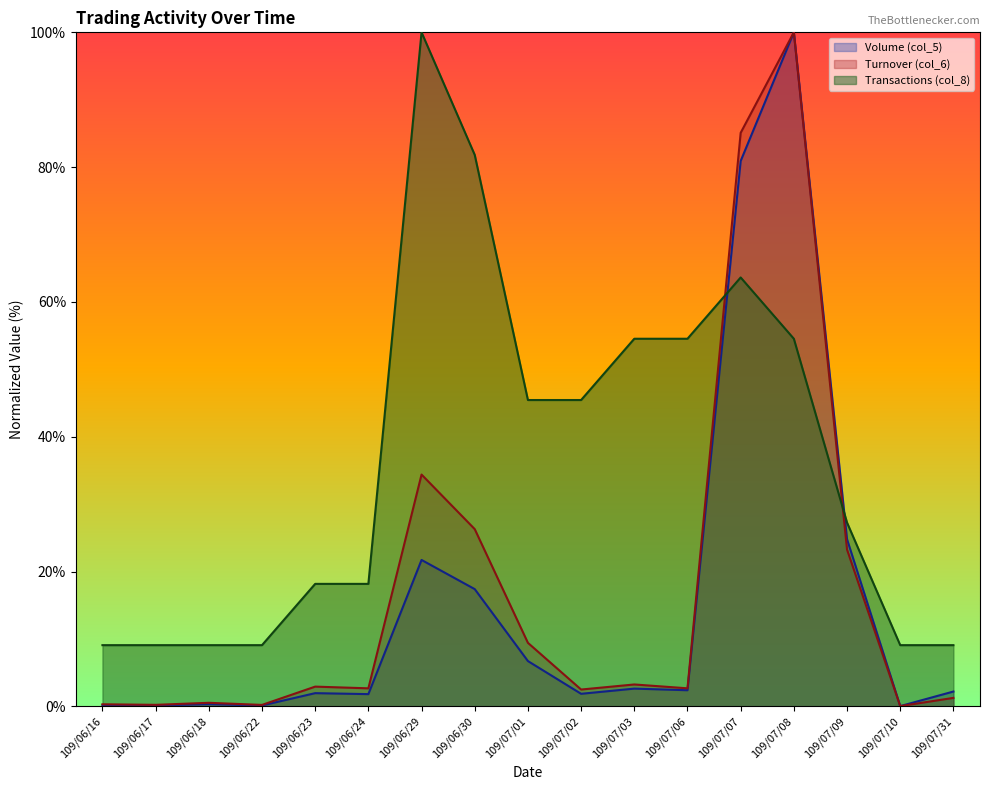

What is the average value of the Transactions (col_8) series?

36.4